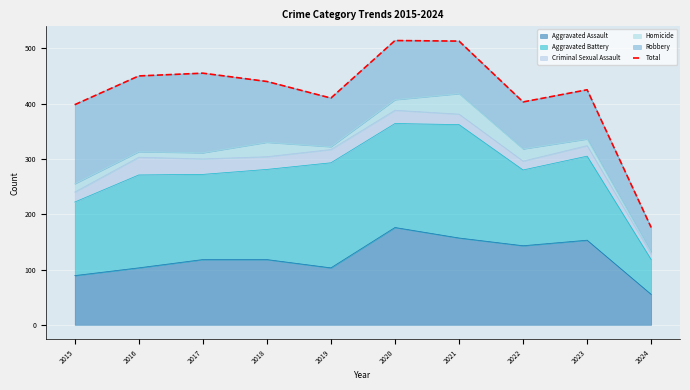

What is the change in value from 2021 to 2023?

-88